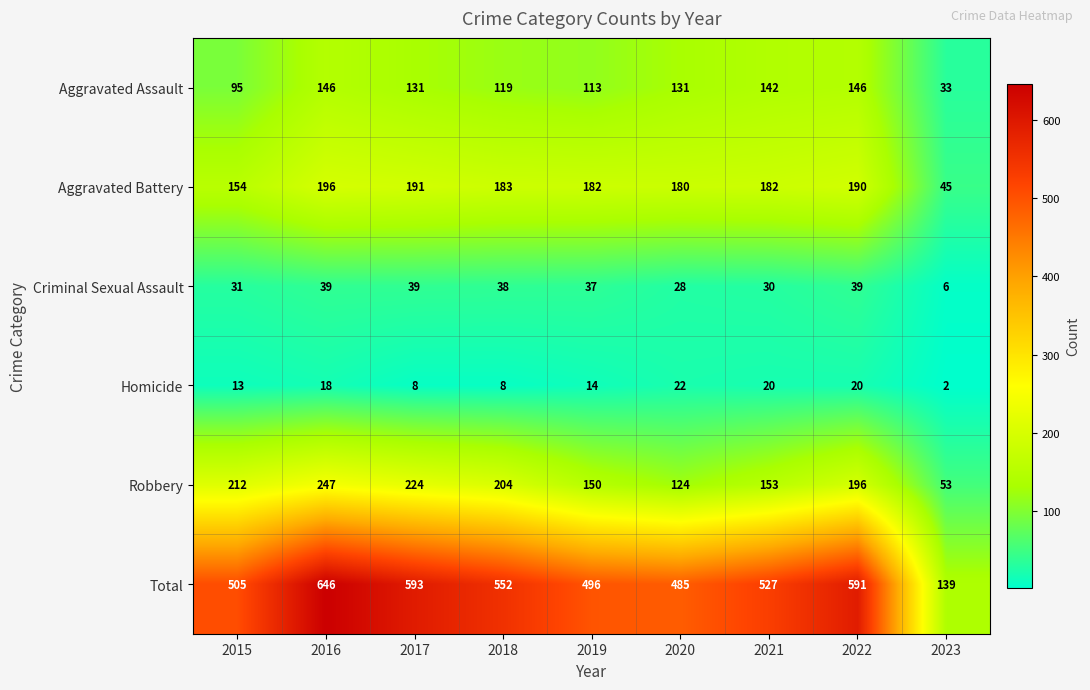

Which category has the lowest value across all series?

2023